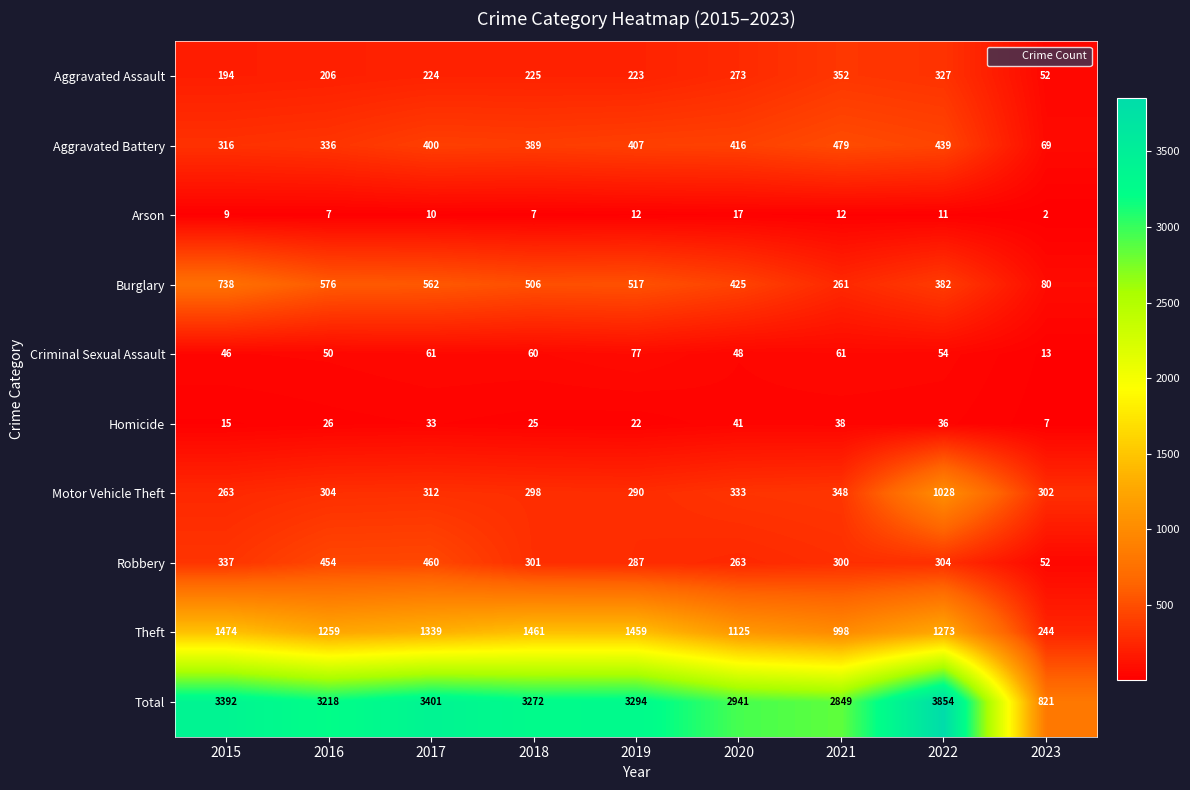

What value does the Robbery series have at 2017, to the nearest 10?

460